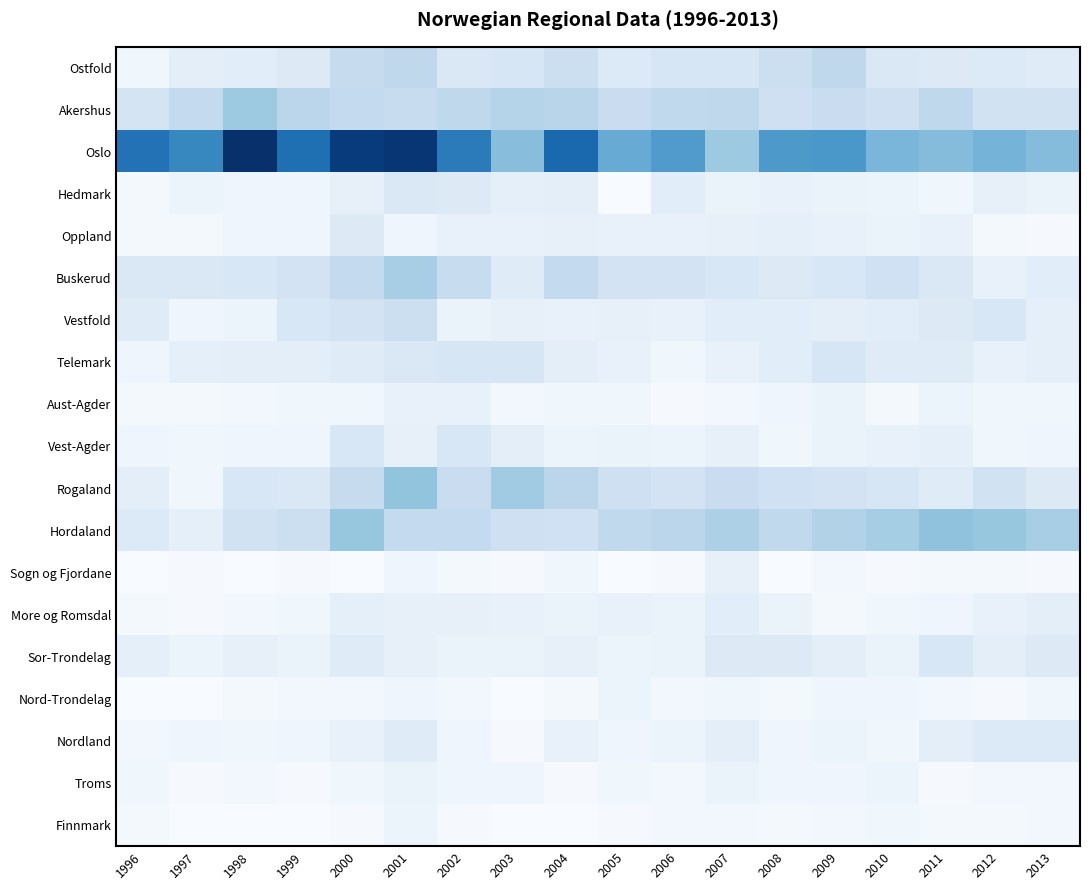

Reading left to right, transcribe all the data shown in this chart.

Ostfold: 1996=4	1997=11	1998=12	1999=14	2000=27	2001=30	2002=16	2003=18	2004=24	2005=15	2006=18	2007=18	2008=24	2009=30	2010=16	2011=14	2012=15	2013=13
Akershus: 1996=19	1997=28	1998=41	1999=31	2000=28	2001=26	2002=30	2003=33	2004=32	2005=25	2006=29	2007=30	2008=23	2009=25	2010=23	2011=30	2012=21	2013=21
Oslo: 1996=82	1997=73	1998=110	1999=83	2000=105	2001=107	2002=78	2003=47	2004=86	2005=56	2006=64	2007=41	2008=65	2009=66	2010=51	2011=48	2012=52	2013=48
Hedmark: 1996=2	1997=6	1998=5	1999=5	2000=9	2001=16	2002=14	2003=10	2004=11	2005=0	2006=12	2007=7	2008=8	2009=7	2010=6	2011=4	2012=9	2013=7
Oppland: 1996=2	1997=2	1998=5	1999=5	2000=14	2001=5	2002=8	2003=8	2004=9	2005=8	2006=8	2007=9	2008=10	2009=8	2010=7	2011=8	2012=2	2013=1
Buskerud: 1996=16	1997=16	1998=17	1999=20	2000=28	2001=38	2002=26	2003=13	2004=28	2005=20	2006=20	2007=17	2008=14	2009=17	2010=22	2011=16	2012=8	2013=12
Vestfold: 1996=13	1997=5	1998=6	1999=17	2000=20	2001=24	2002=7	2003=9	2004=8	2005=9	2006=8	2007=12	2008=12	2009=11	2010=12	2011=14	2012=17	2013=10
Telemark: 1996=5	1997=10	1998=11	1999=11	2000=13	2001=16	2002=18	2003=18	2004=11	2005=8	2006=4	2007=8	2008=12	2009=18	2010=13	2011=13	2012=8	2013=10
Aust-Agder: 1996=2	1997=2	1998=3	1999=4	2000=4	2001=8	2002=8	2003=3	2004=4	2005=4	2006=1	2007=3	2008=5	2009=7	2010=2	2011=6	2012=4	2013=4
Vest-Agder: 1996=5	1997=4	1998=5	1999=5	2000=17	2001=9	2002=17	2003=11	2004=6	2005=7	2006=6	2007=9	2008=4	2009=7	2010=8	2011=10	2012=4	2013=5
Rogaland: 1996=11	1997=4	1998=17	1999=16	2000=27	2001=44	2002=25	2003=40	2004=31	2005=23	2006=20	2007=25	2008=22	2009=20	2010=18	2011=13	2012=21	2013=14
Hordaland: 1996=15	1997=10	1998=21	1999=24	2000=43	2001=28	2002=28	2003=23	2004=22	2005=29	2006=31	2007=36	2008=29	2009=34	2010=39	2011=45	2012=43	2013=38
Sogn og Fjordane: 1996=0	1997=1	1998=0	1999=1	2000=0	2001=5	2002=2	2003=1	2004=4	2005=0	2006=1	2007=9	2008=0	2009=3	2010=1	2011=2	2012=2	2013=1
More og Romsdal: 1996=2	1997=1	1998=3	1999=4	2000=10	2001=9	2002=9	2003=8	2004=7	2005=8	2006=7	2007=12	2008=7	2009=2	2010=4	2011=5	2012=8	2013=11
Sor-Trondelag: 1996=10	1997=6	1998=9	1999=7	2000=13	2001=9	2002=7	2003=7	2004=9	2005=6	2006=7	2007=14	2008=14	2009=11	2010=7	2011=17	2012=11	2013=14
Nord-Trondelag: 1996=0	1997=0	1998=2	1999=3	2000=3	2001=5	2002=3	2003=0	2004=2	2005=6	2006=3	2007=4	2008=2	2009=5	2010=5	2011=3	2012=1	2013=4
Nordland: 1996=3	1997=5	1998=4	1999=5	2000=8	2001=13	2002=5	2003=1	2004=8	2005=5	2006=6	2007=11	2008=5	2009=6	2010=4	2011=11	2012=15	2013=15
Troms: 1996=4	1997=1	1998=3	1999=1	2000=4	2001=7	2002=5	2003=5	2004=1	2005=4	2006=3	2007=7	2008=5	2009=5	2010=6	2011=1	2012=3	2013=3
Finnmark: 1996=2	1997=0	1998=0	1999=0	2000=1	2001=6	2002=1	2003=0	2004=0	2005=1	2006=3	2007=3	2008=2	2009=3	2010=4	2011=2	2012=2	2013=3